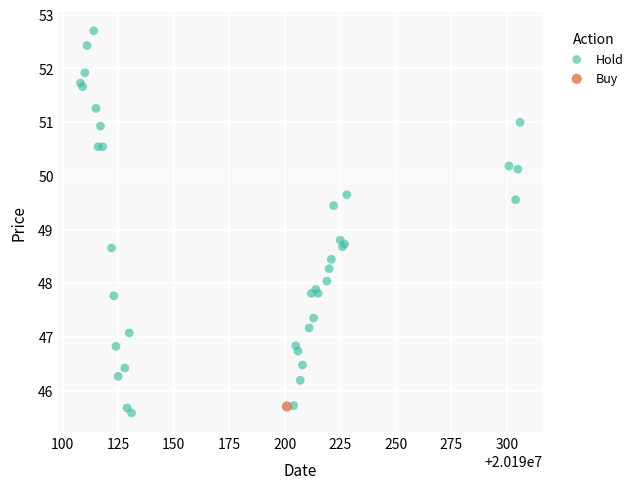

What are all the series names shown in the legend?

Hold, Buy